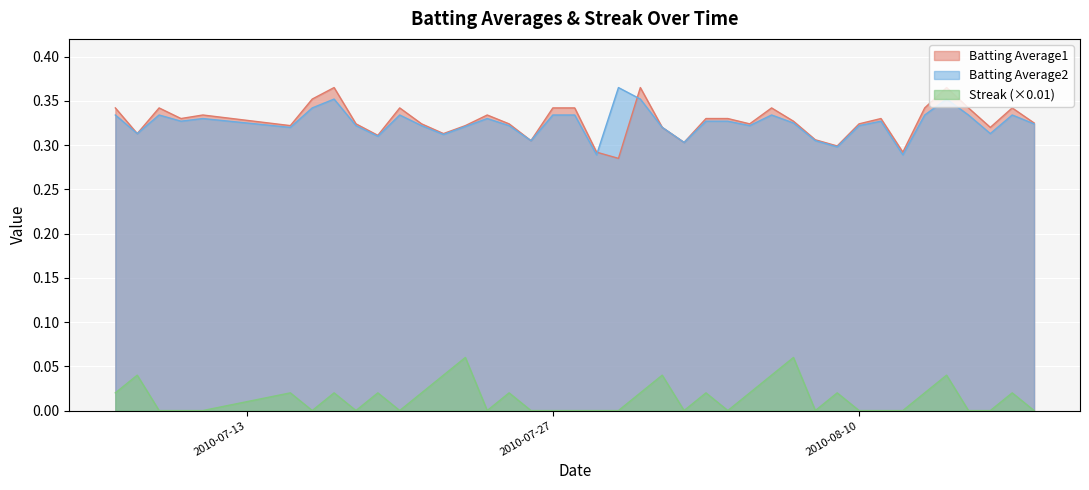

What is the minimum value for Batting Average2?

0.3